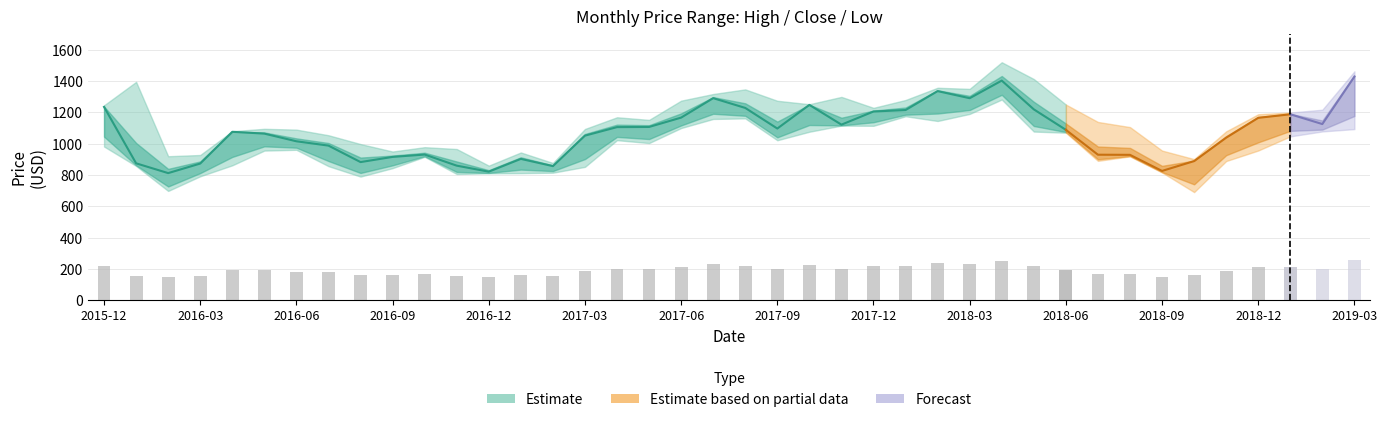

Between 2017-12 and 2018-02, which is larger?

2018-02